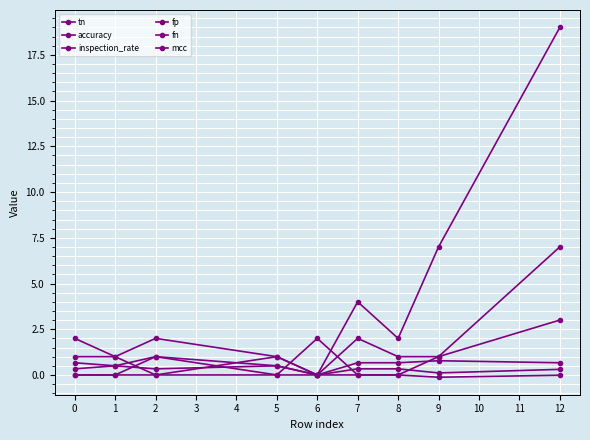

Count the inspection_rate values in the range 0 to 1.

9